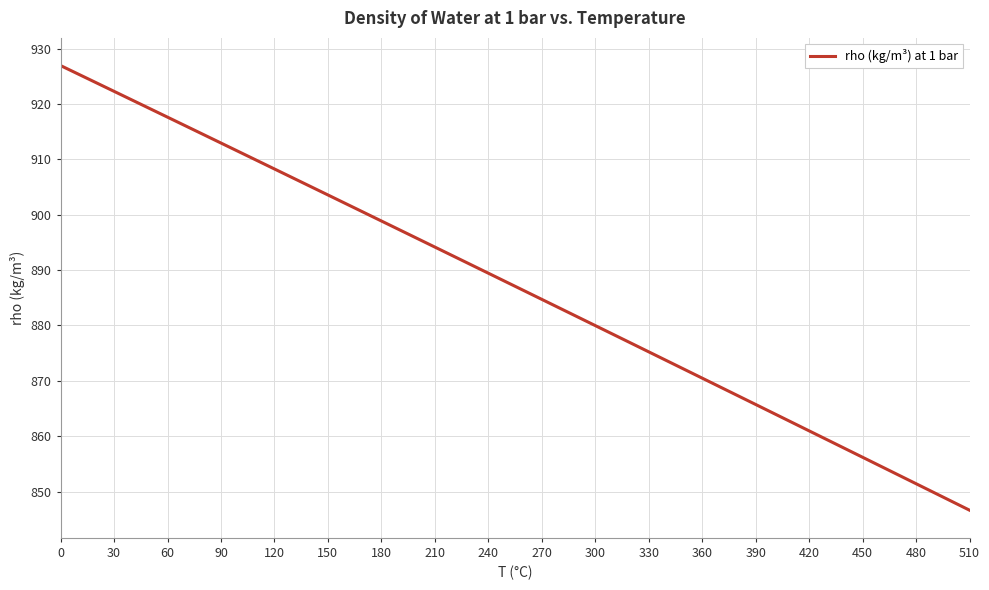

True or false: there are more than 0 points higher than both neighbors.

False